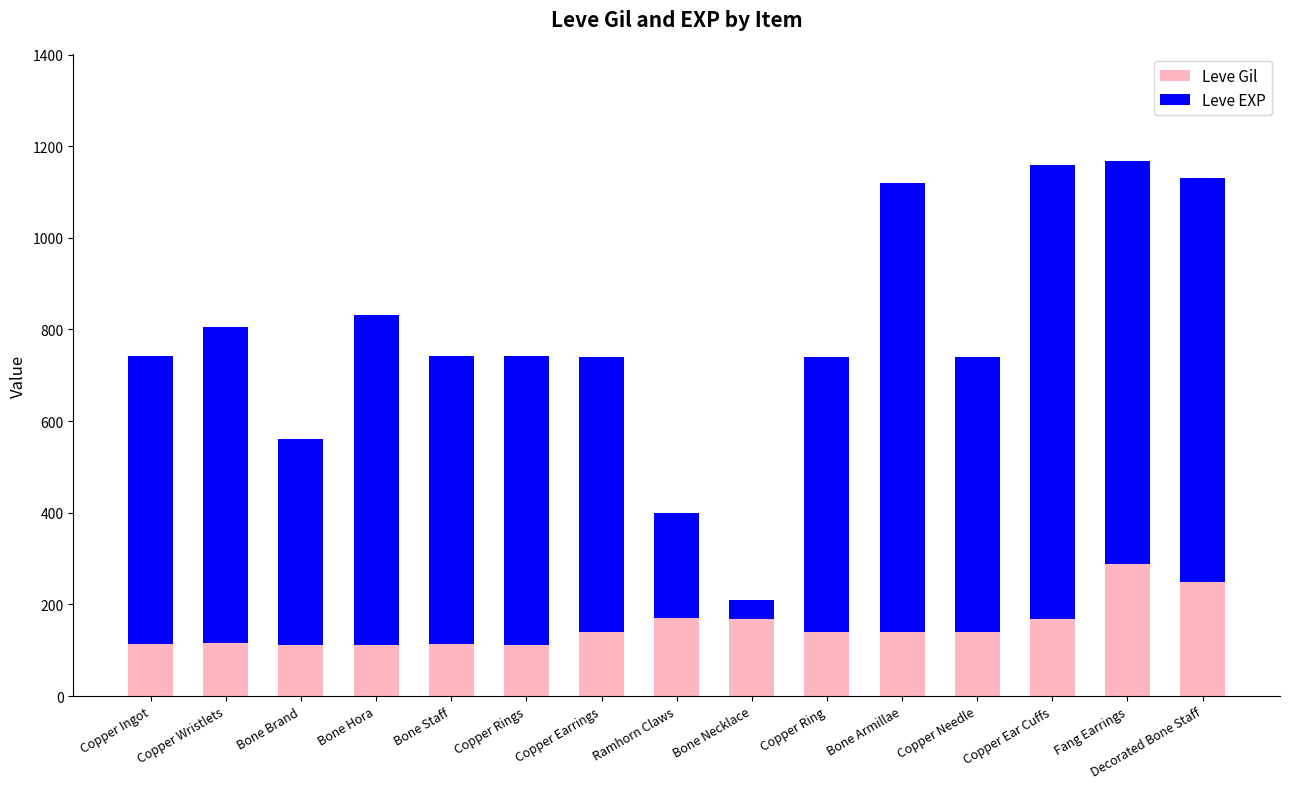

What is the difference between the Leve Gil values at Copper Needle and Decorated Bone Staff?

111